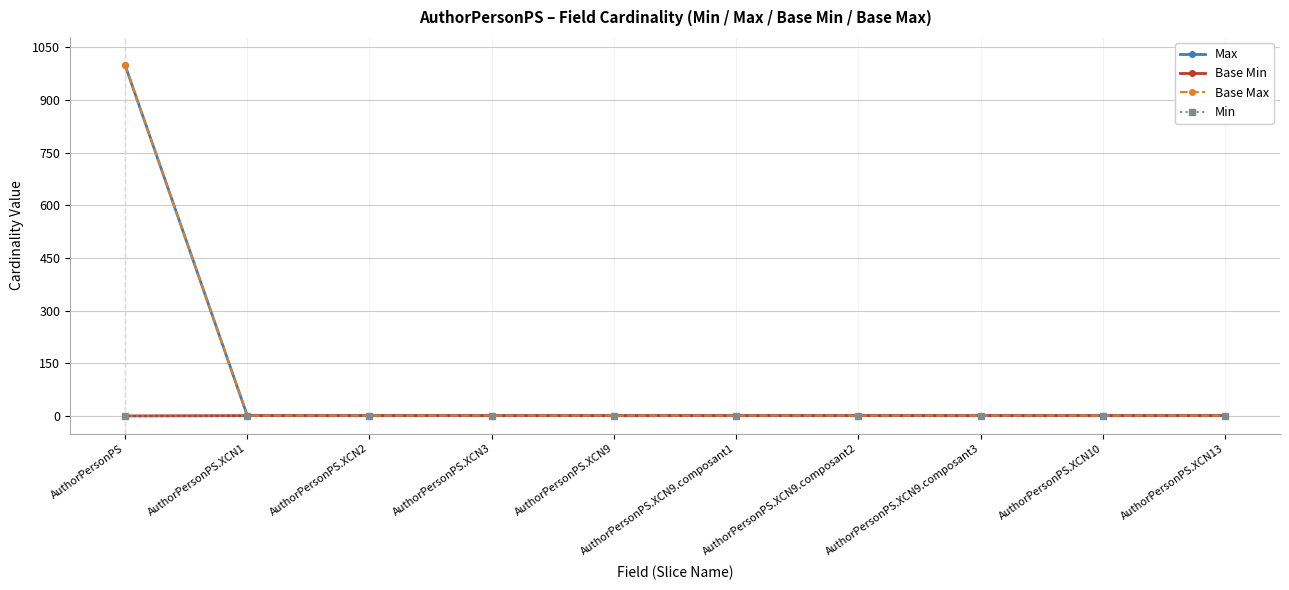

What is the label of the 3rd point from the left?

AuthorPersonPS.XCN2